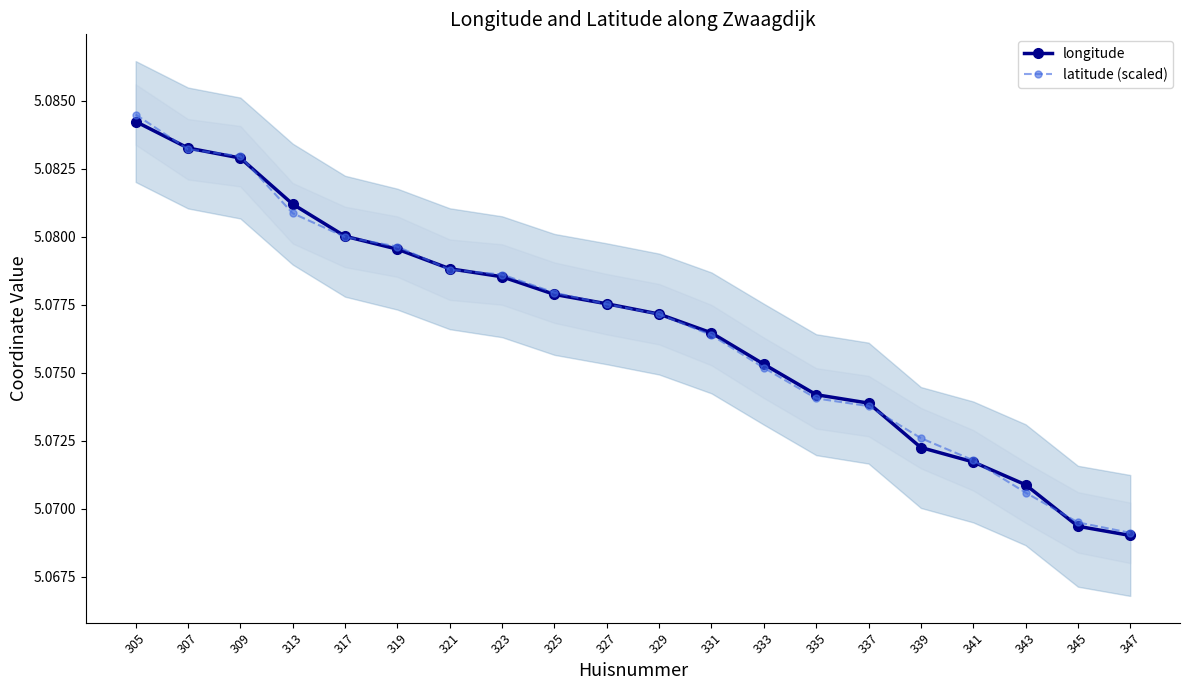

Is it true that longitude equals 5.1 at 335?

True